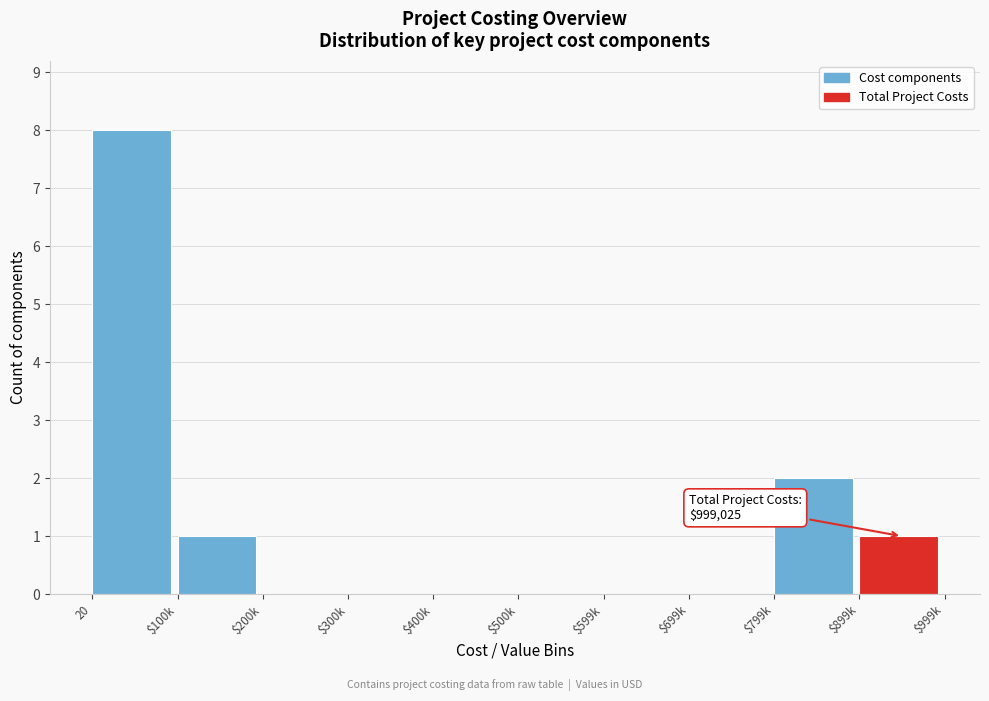

At which label is the value closest to 4?

$799k